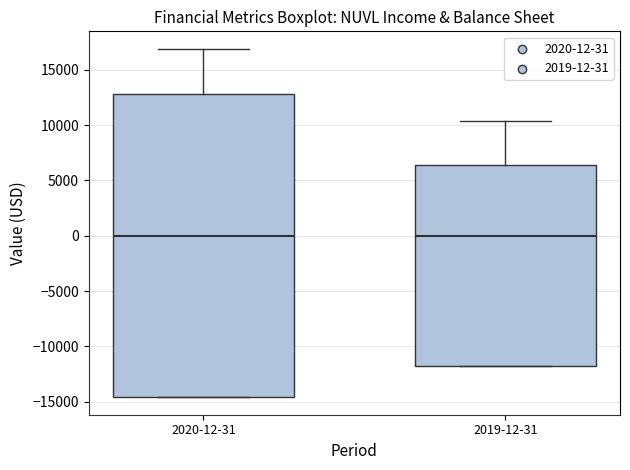

Reading left to right, transcribe this box plot: for each box, give where its median line is, the range the box spans, and where its two whiskers end, as read against the y-axis. The values are not printed on the chart, so give them approximately, as read against the axis.

2020-12-31: median 0, box -14500 to 13000, whiskers -14500 to 17000
2019-12-31: median 0, box -12000 to 6500, whiskers -12000 to 10500